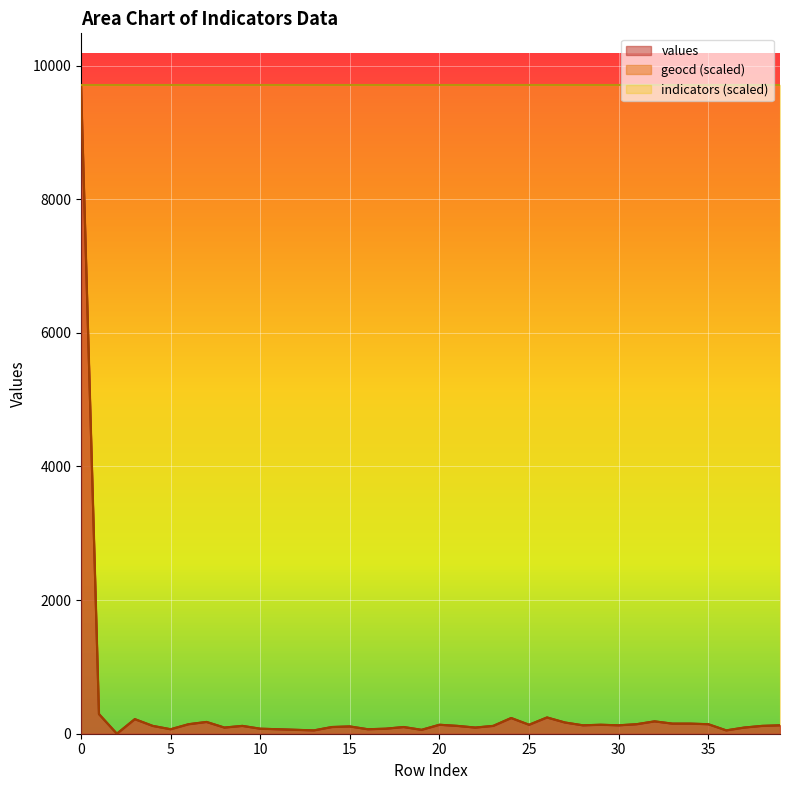

What is the sum of the geocd values at 16 and 0?

9772.3